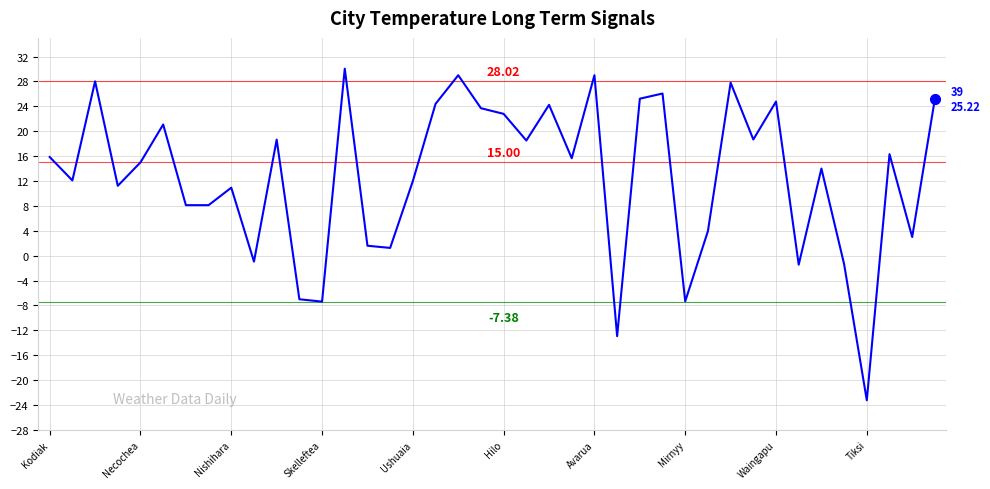

Which category has the lowest value across all series?

Tiksi